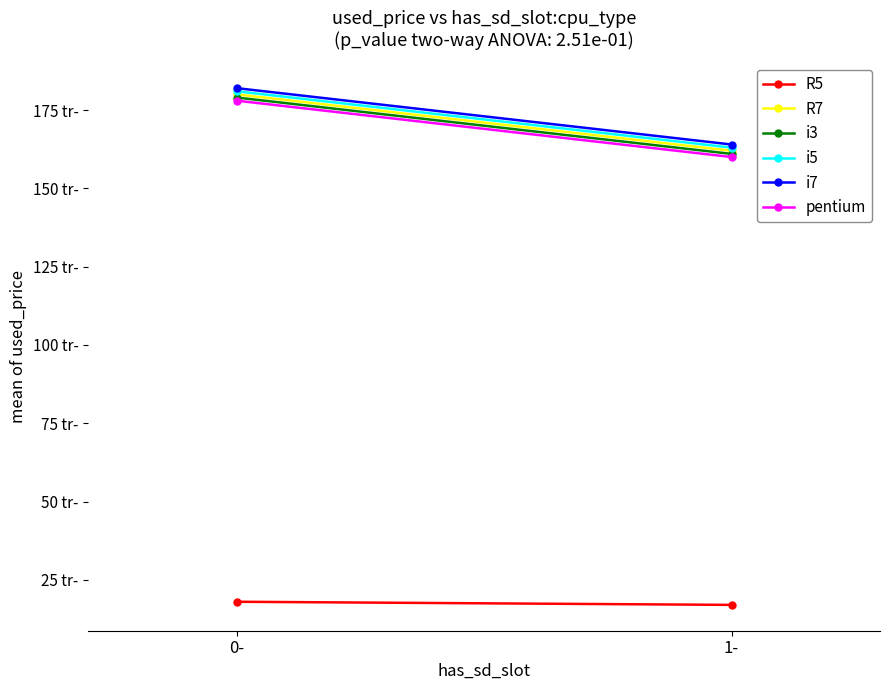

What is the approximate value of i3 at 1-?

161